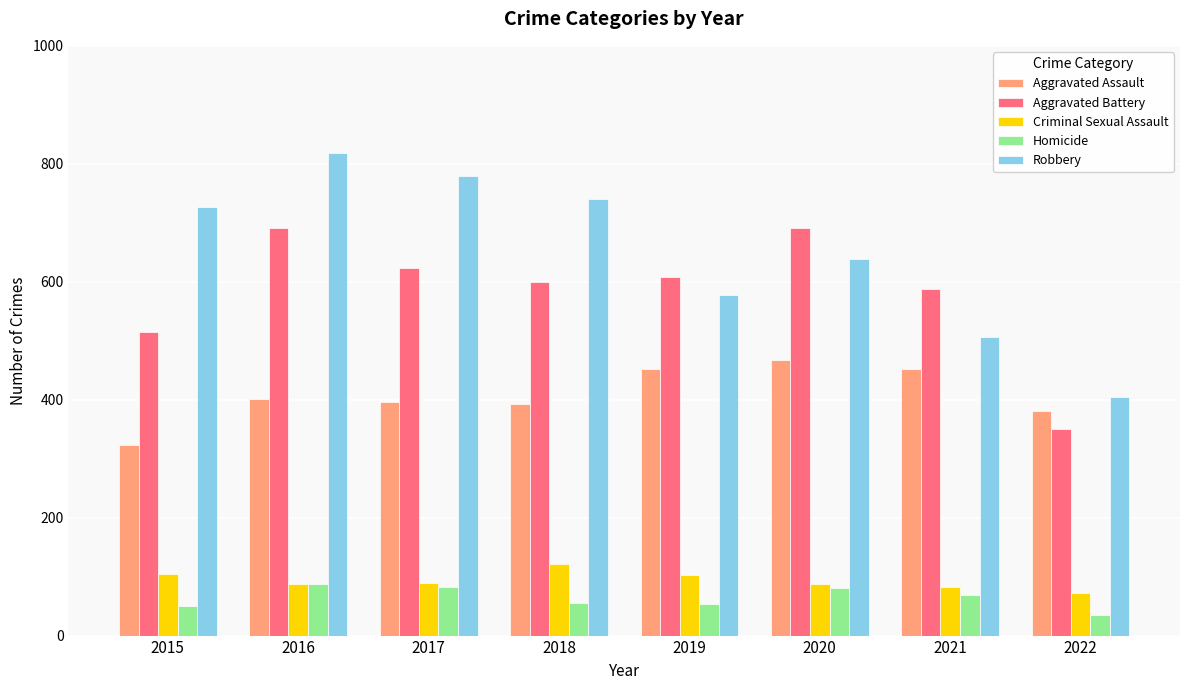

Which category has the highest value in the Aggravated Assault series?

2020